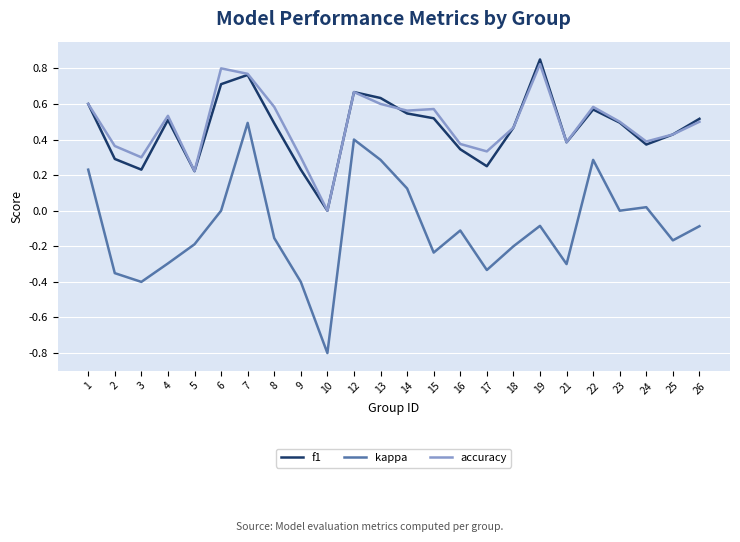

Rank the series by their maximum value, from highest to lowest.

f1, accuracy, kappa